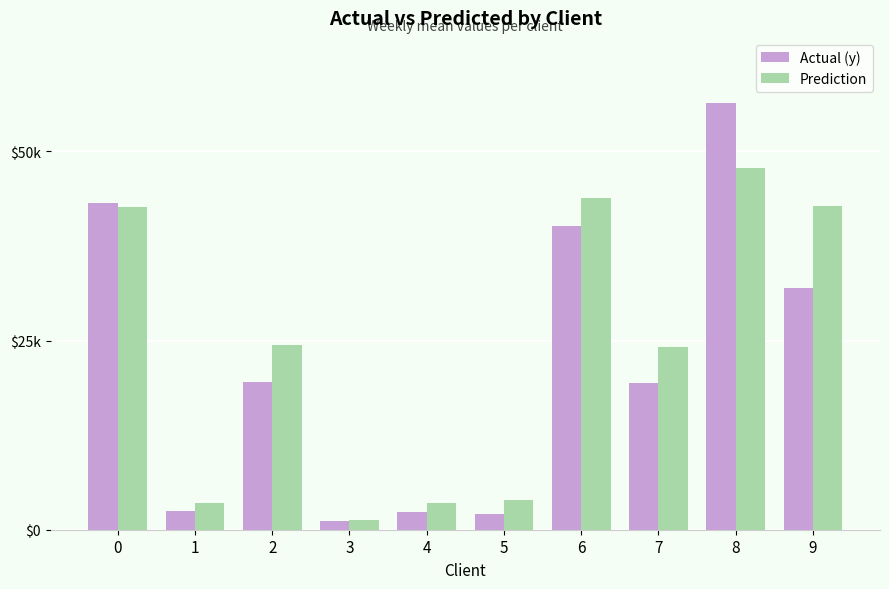

What is the approximate value of Prediction at 0?

42680.5